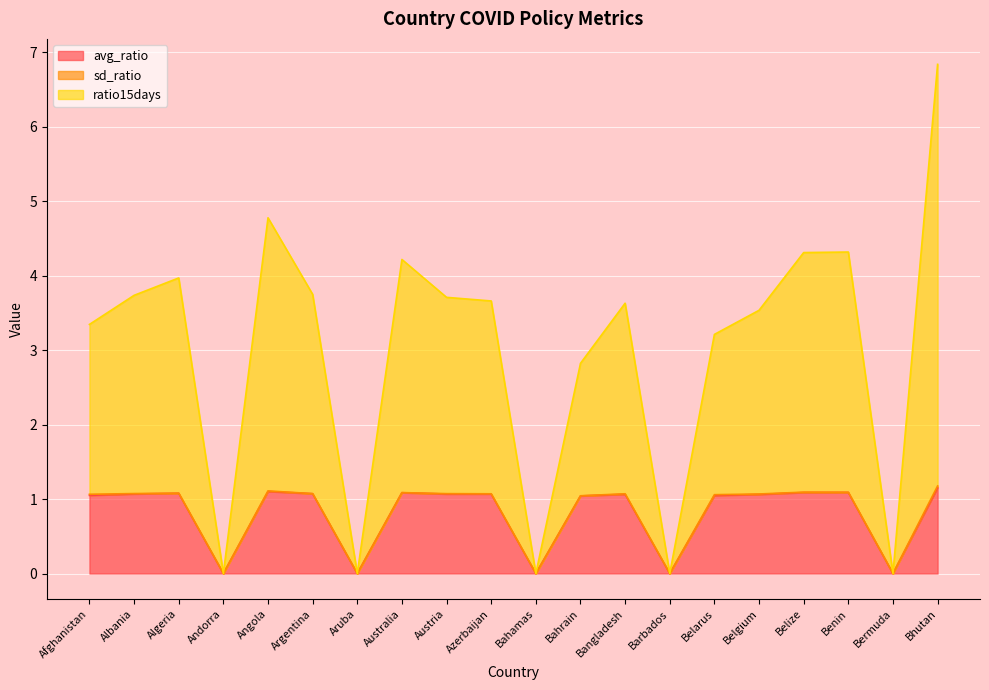

At which category does the chart reach its peak across all series?

Bhutan